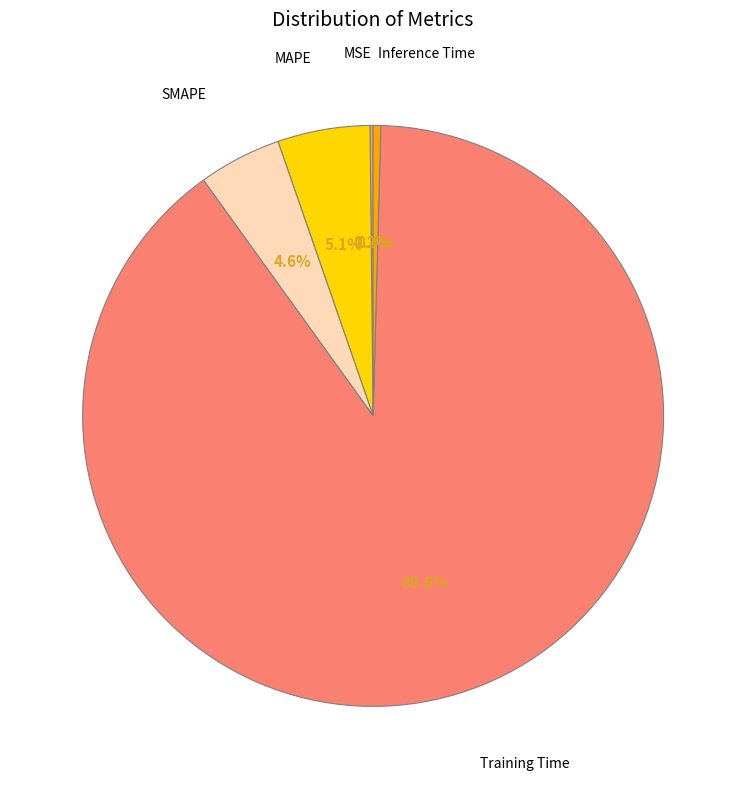

Is there any slice that represents more than half of the pie?

Yes